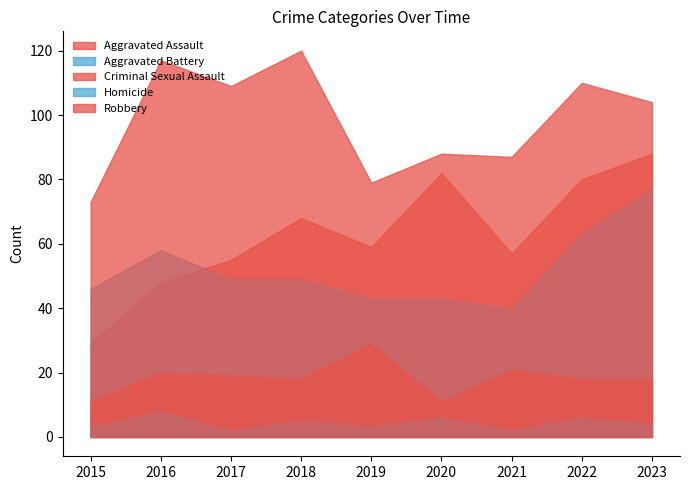

The Aggravated Assault series shows 88 at 2023. True or false?

True